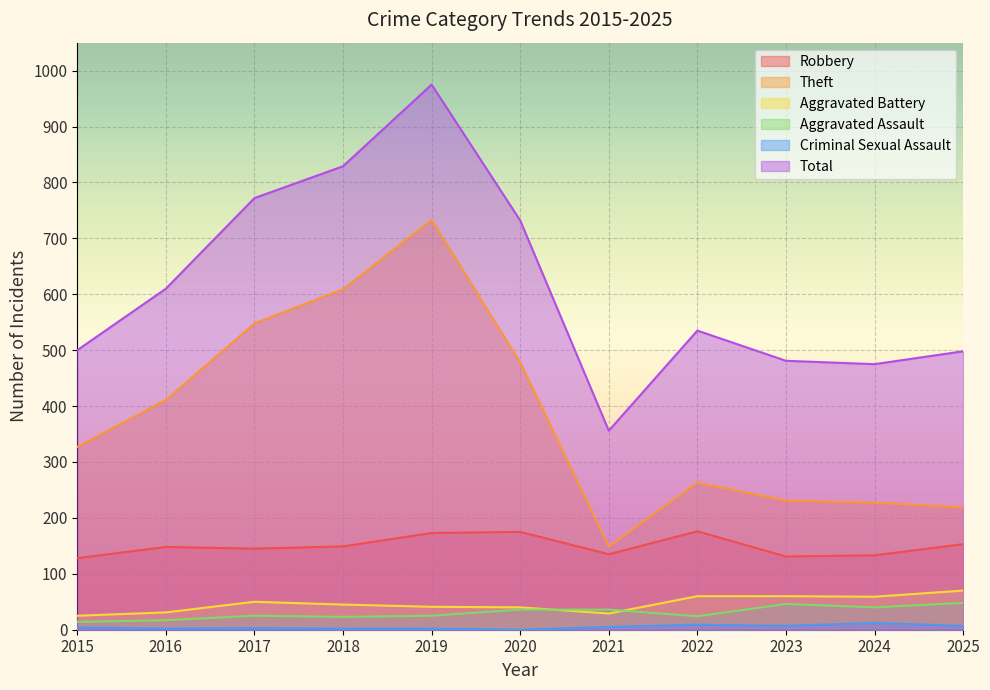

What is the difference between the maximum and minimum values in the Total series?

619